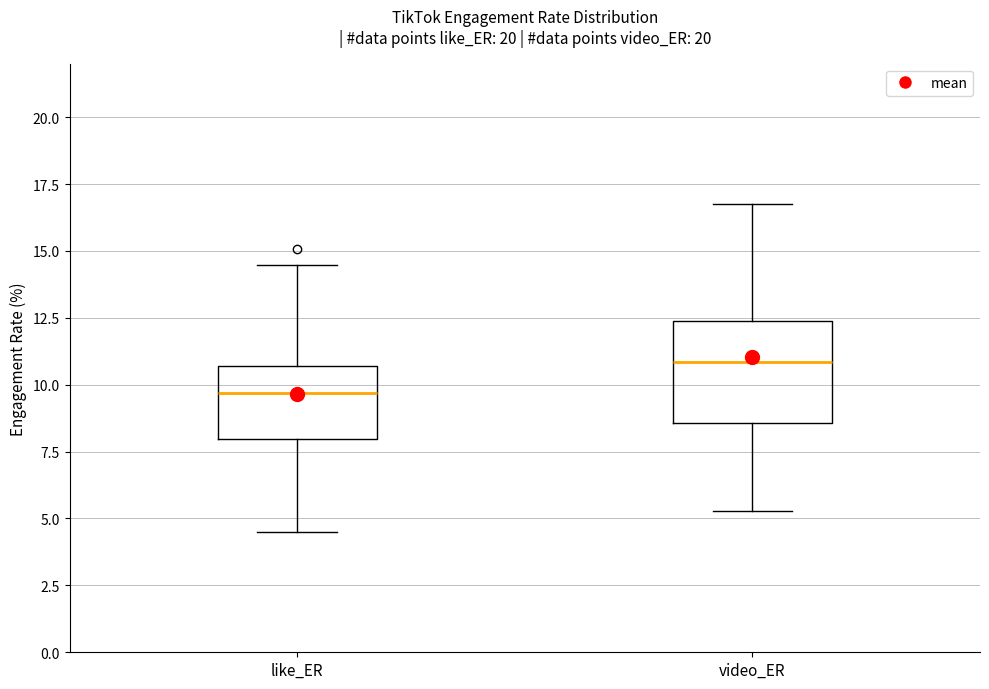

Reading left to right, transcribe this box plot: for each box, give where its median line is, the range the box spans, and where its two whiskers end, as read against the y-axis. The values are not printed on the chart, so give them approximately, as read against the axis.

like_ER: median 9.5, box 8.0 to 10.5, whiskers 4.5 to 14.5
video_ER: median 11.0, box 8.5 to 12.5, whiskers 5.5 to 17.0